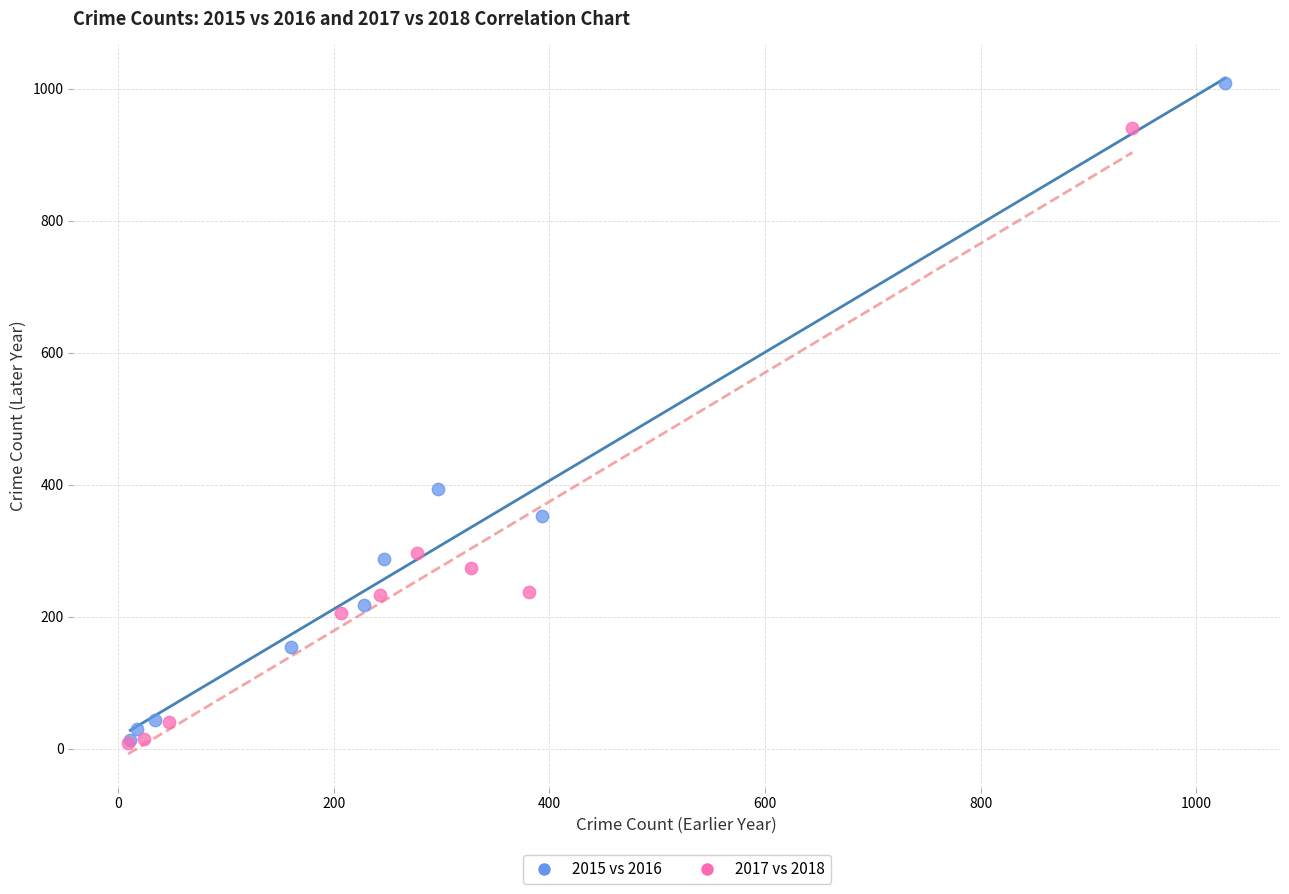

What are all the series names shown in the legend?

2015 vs 2016, 2017 vs 2018